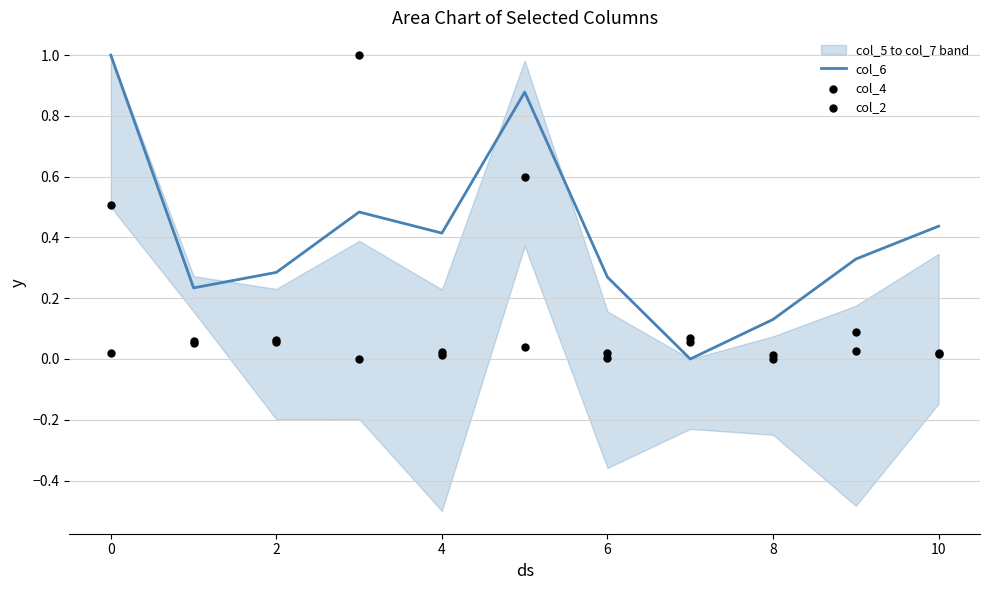

What is the highest value of the col_6 series?

1.0